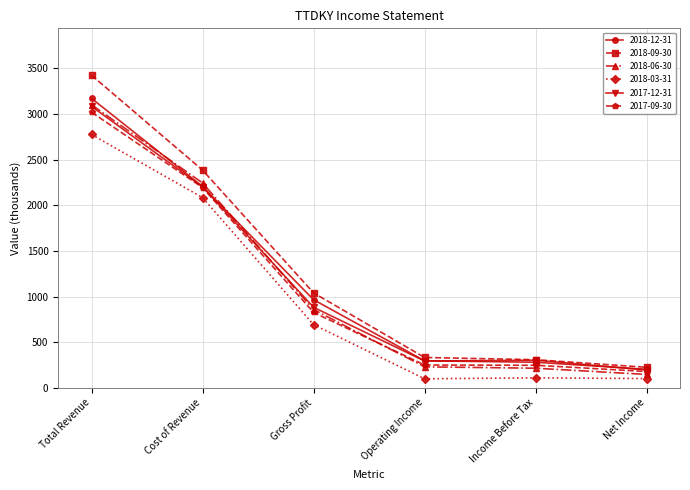

What is the smallest value displayed?

98.7